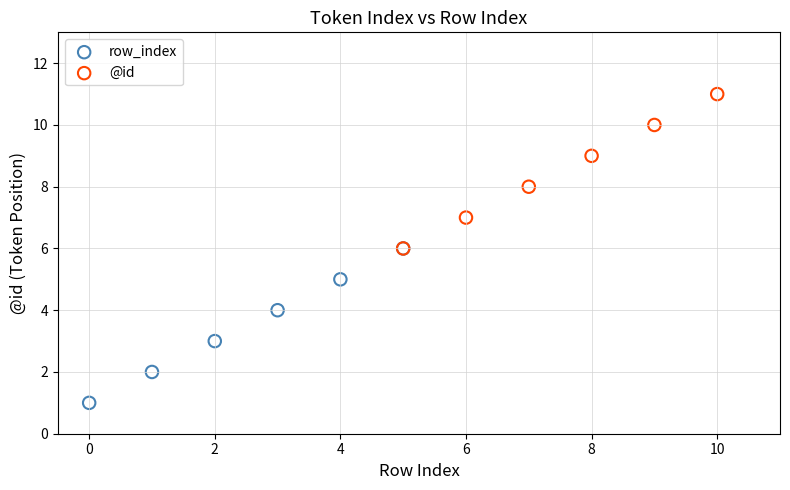

Which series contains the highest Y value?

@id